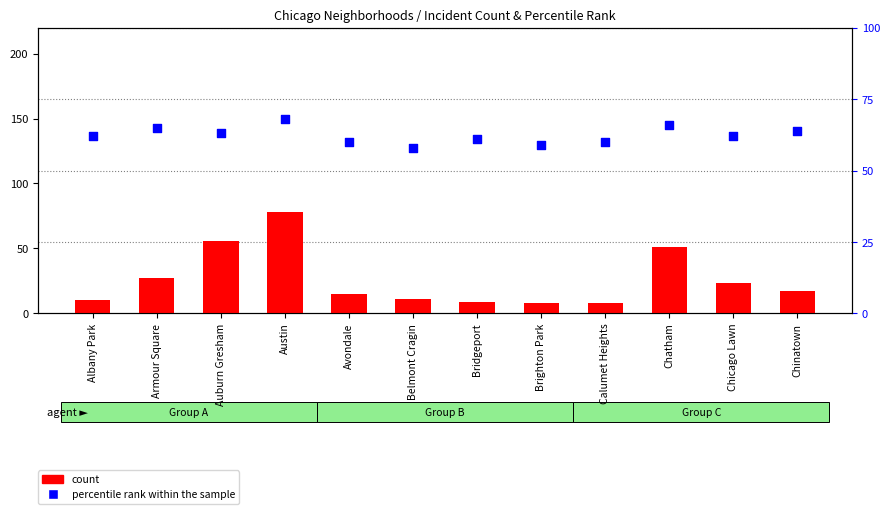

What are all the series names shown in the legend?

count, percentile rank within the sample